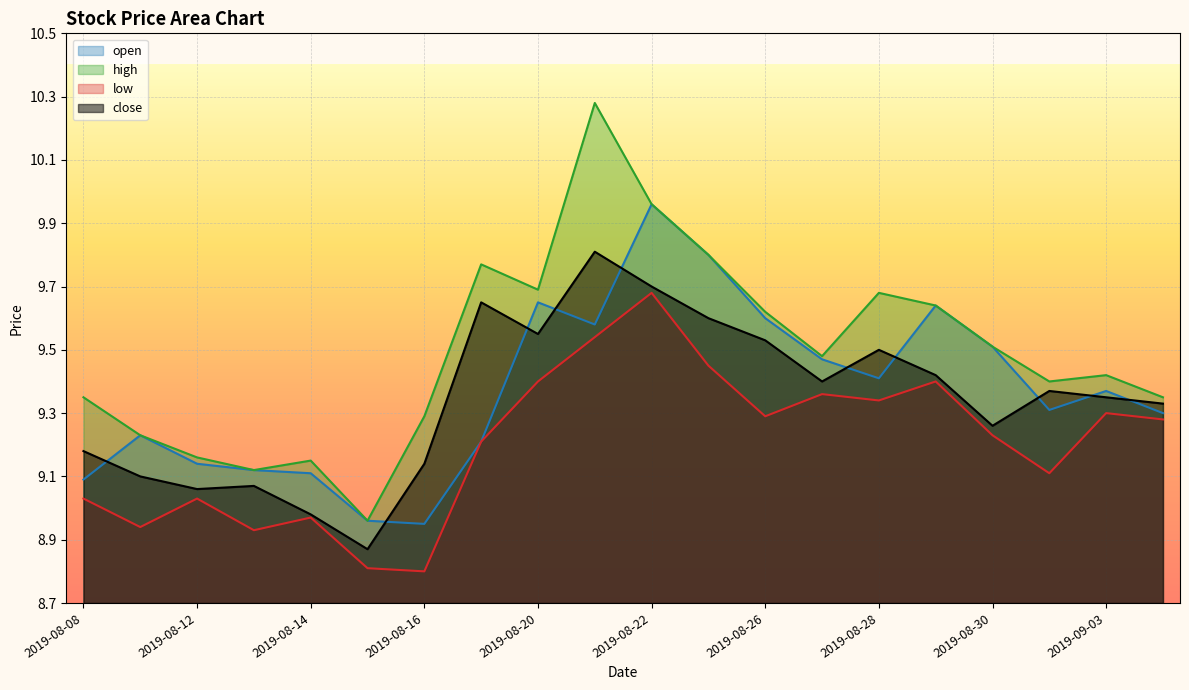

Reading left to right, what are all the values shown in this chart?

open: 9.1	9.2	9.1	9.1	9.1	9.0	8.9	9.2	9.7	9.6	10.0	9.8	9.6	9.5	9.4	9.6	9.5	9.3	9.4	9.3
high: 9.3	9.2	9.2	9.1	9.2	9.0	9.3	9.8	9.7	10.3	10.0	9.8	9.6	9.5	9.7	9.6	9.5	9.4	9.4	9.3
low: 9.0	8.9	9.0	8.9	9.0	8.8	8.8	9.2	9.4	9.5	9.7	9.4	9.3	9.4	9.3	9.4	9.2	9.1	9.3	9.3
close: 9.2	9.1	9.1	9.1	9.0	8.9	9.1	9.7	9.6	9.8	9.7	9.6	9.5	9.4	9.5	9.4	9.3	9.4	9.3	9.3